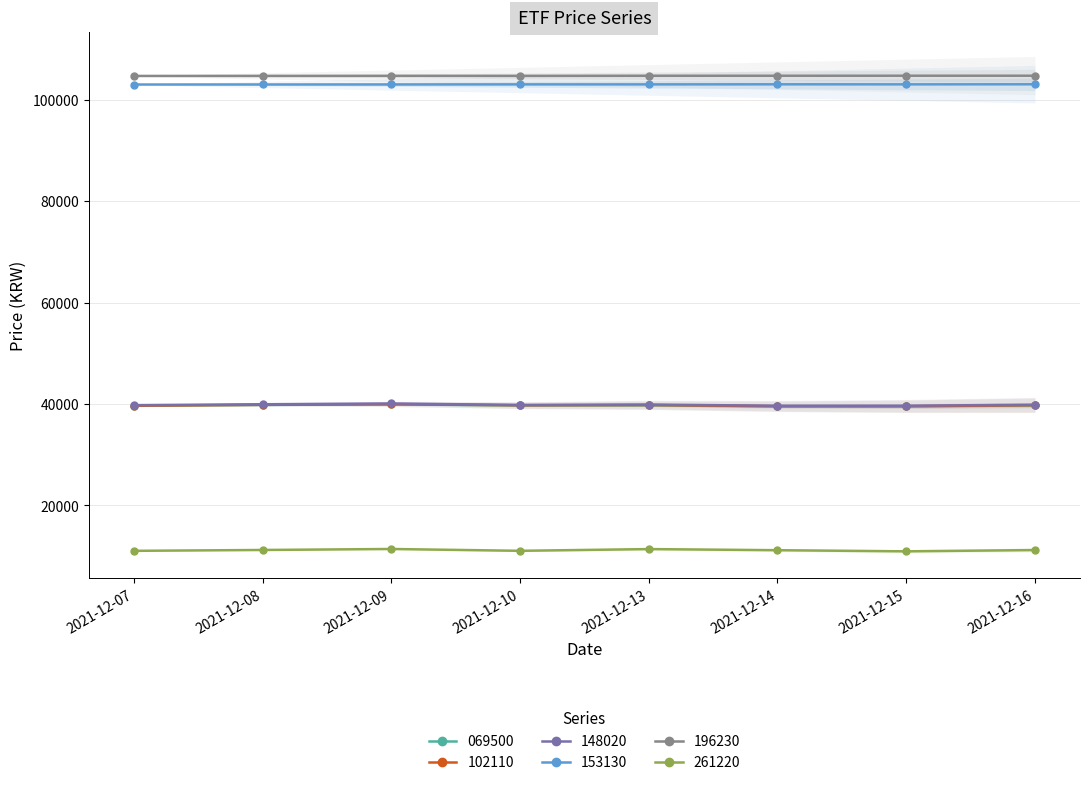

Is it true that 069500 equals 39630 at 2021-12-07?

True